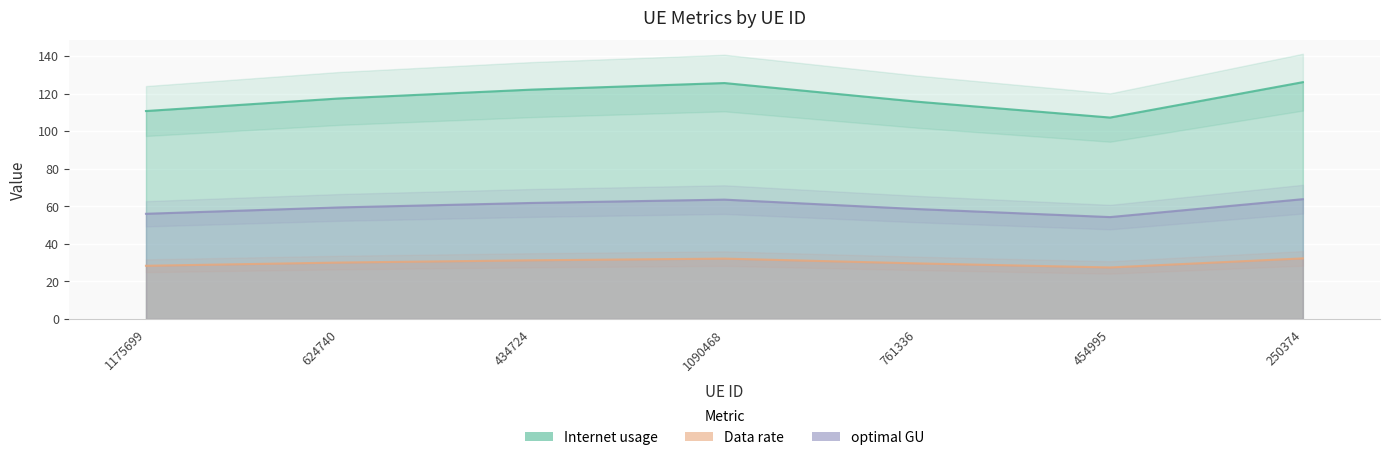

What is the average value of the optimal GU series?

59.6